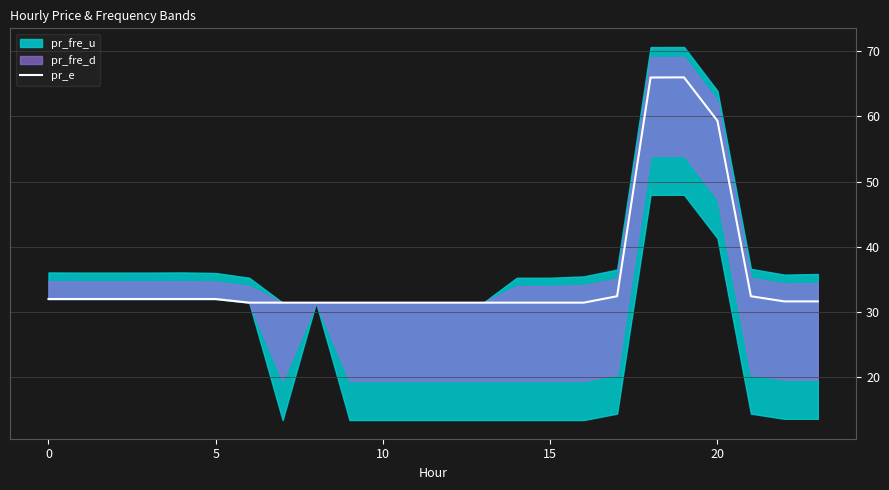

Between 16 and 18, which is larger?

18